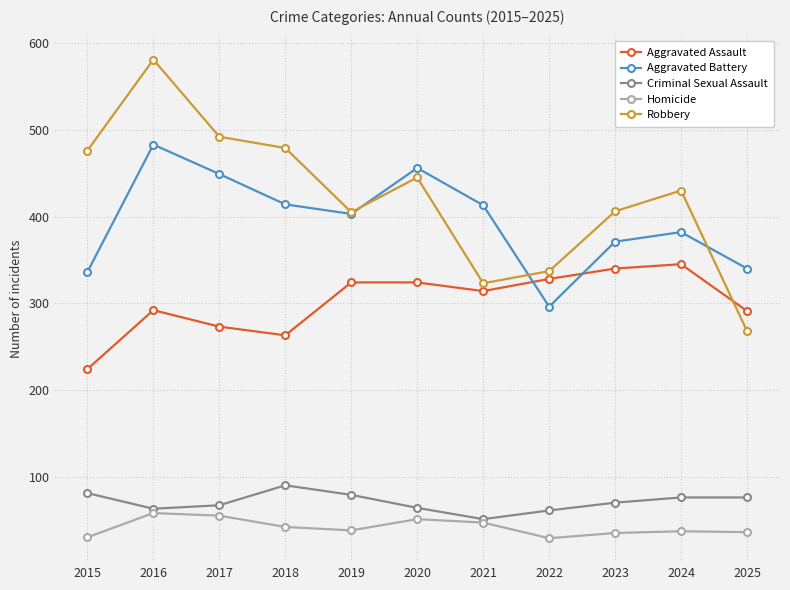

Read the Aggravated Battery value at 2016, to the nearest 10.

480